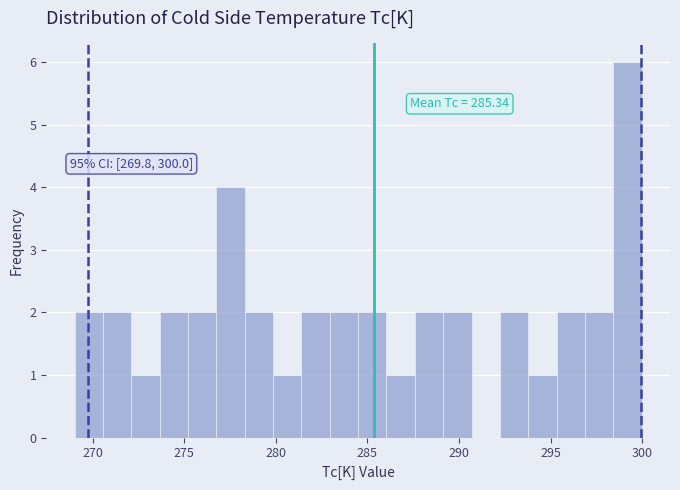

Read against the x-axis, roughly where is the centre of the tallest bar?

299.0